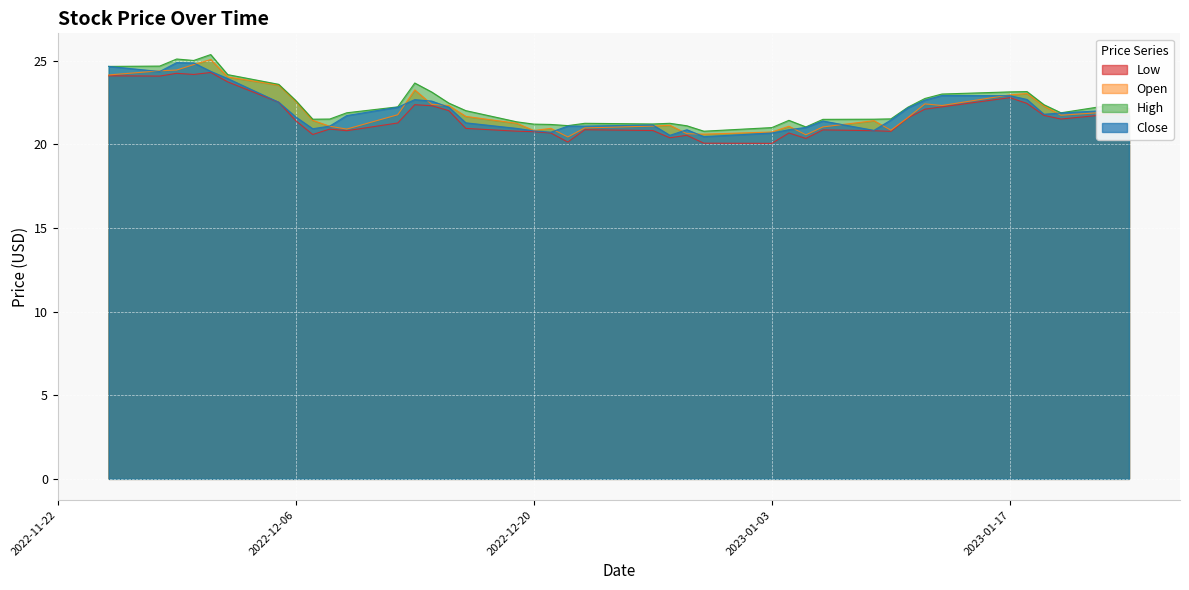

List the series in order of their peak value, highest first.

High, Open, Close, Low